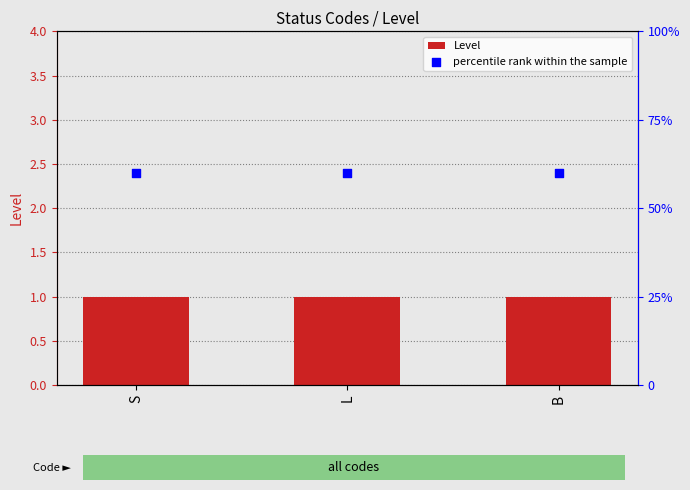

Which series reaches the minimum Y coordinate?

Level